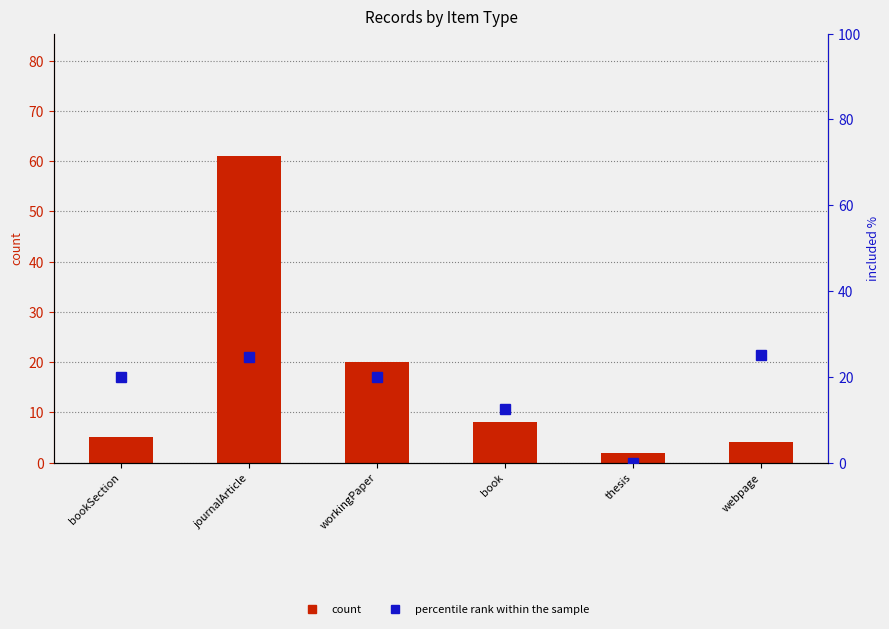

What is the difference between the percentile rank within the sample values at thesis and journalArticle?

24.6